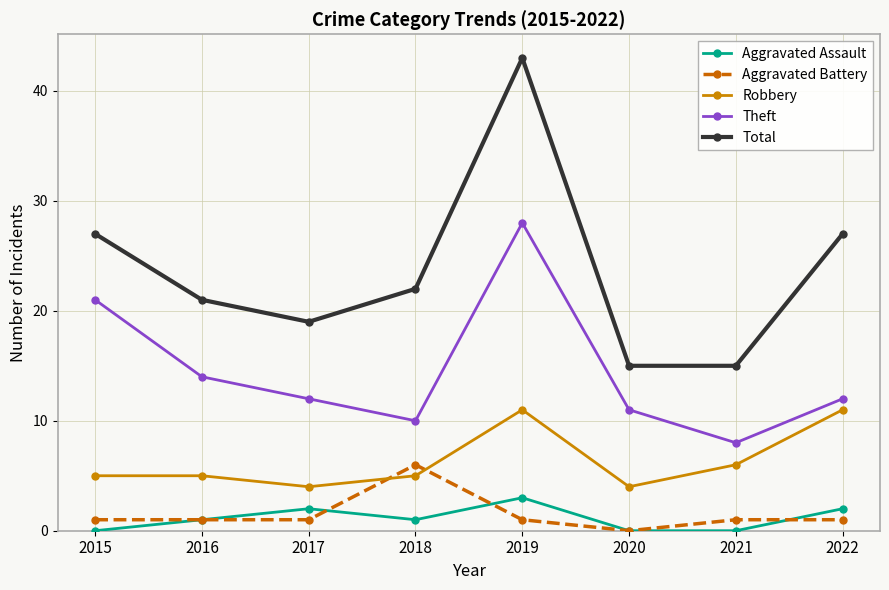

Rank the series at 2022 from lowest to highest value.

Aggravated Battery, Aggravated Assault, Robbery, Theft, Total